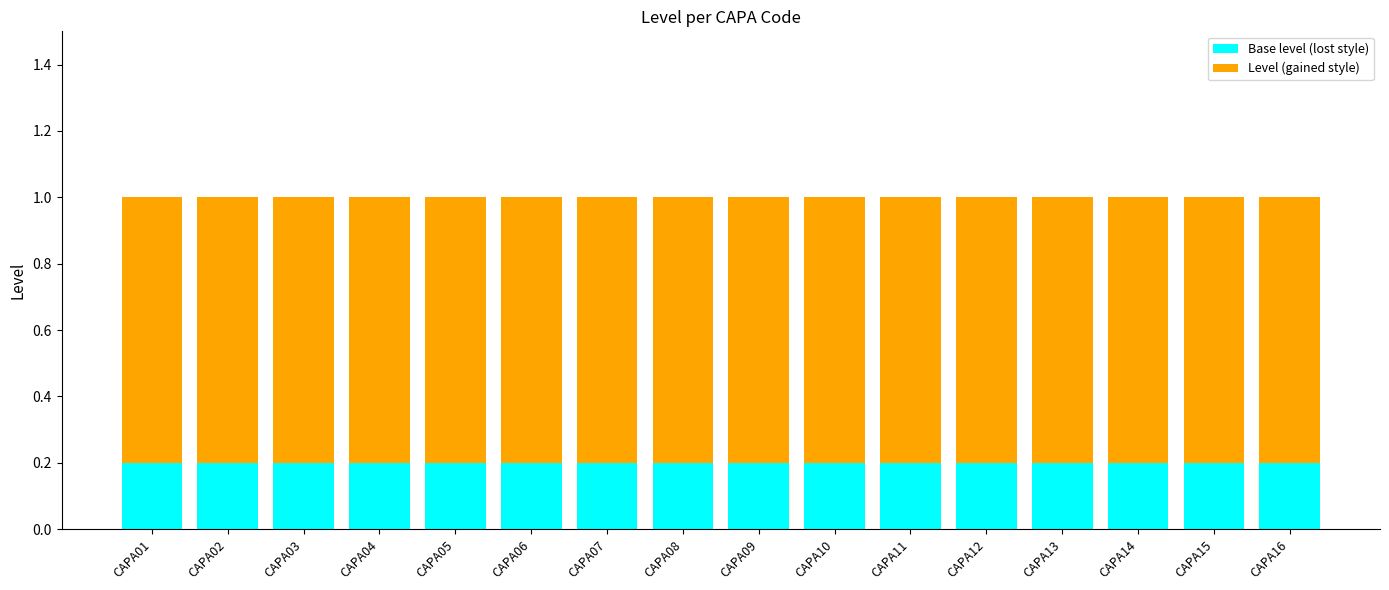

What is the total value across all series at CAPA15?

1.0